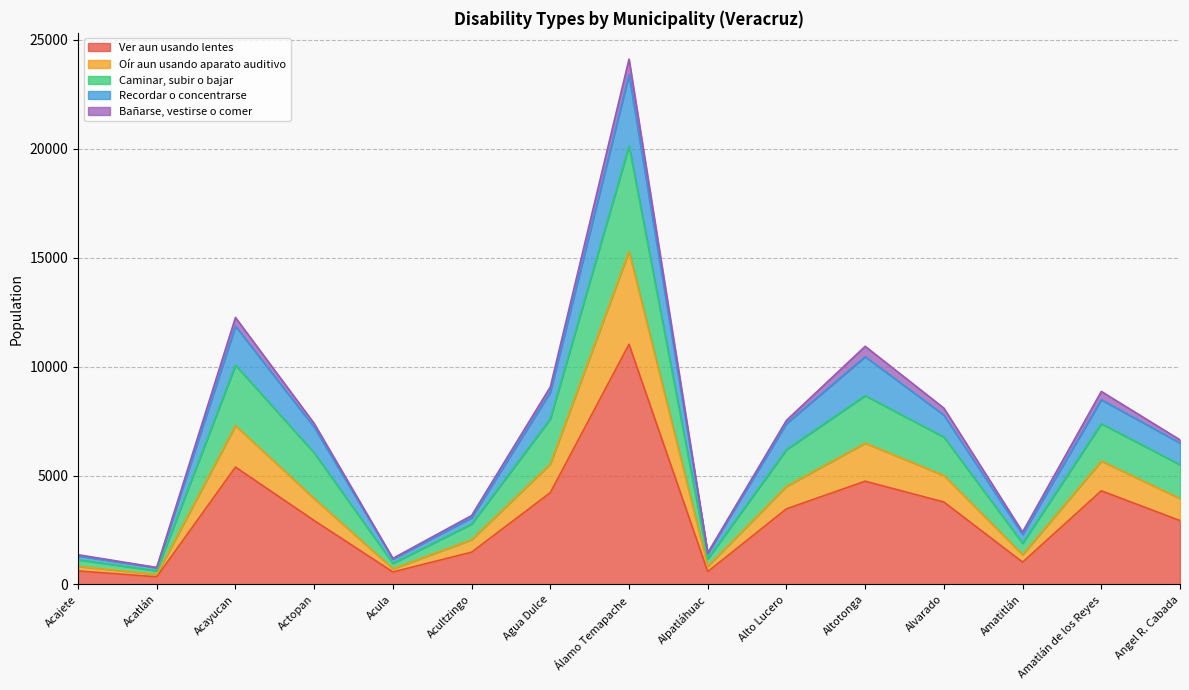

True or false: Recordar o concentrarse has more than 2 points higher than both neighbors.

True